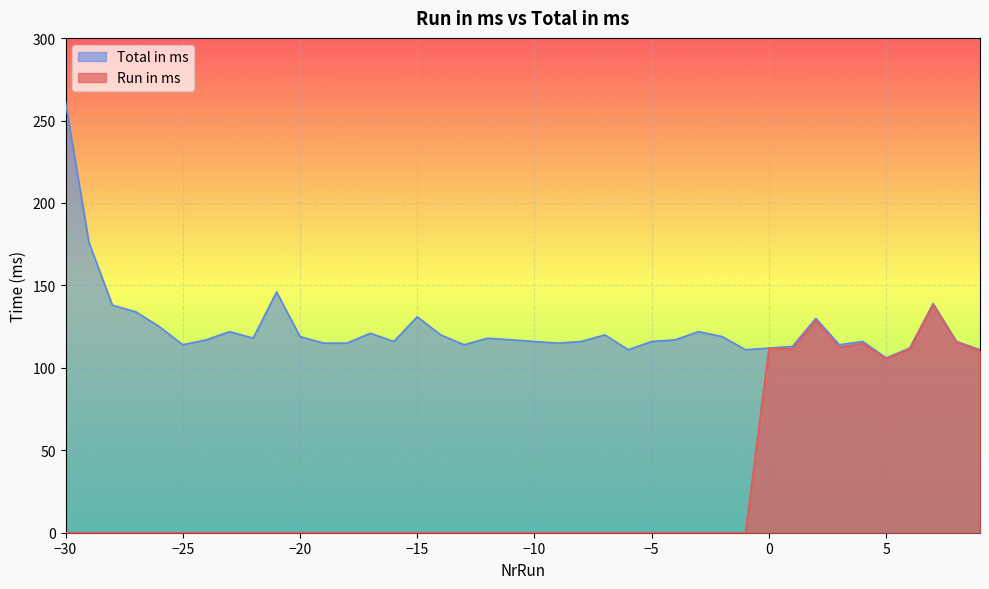

Count the number of data series in this chart.

2